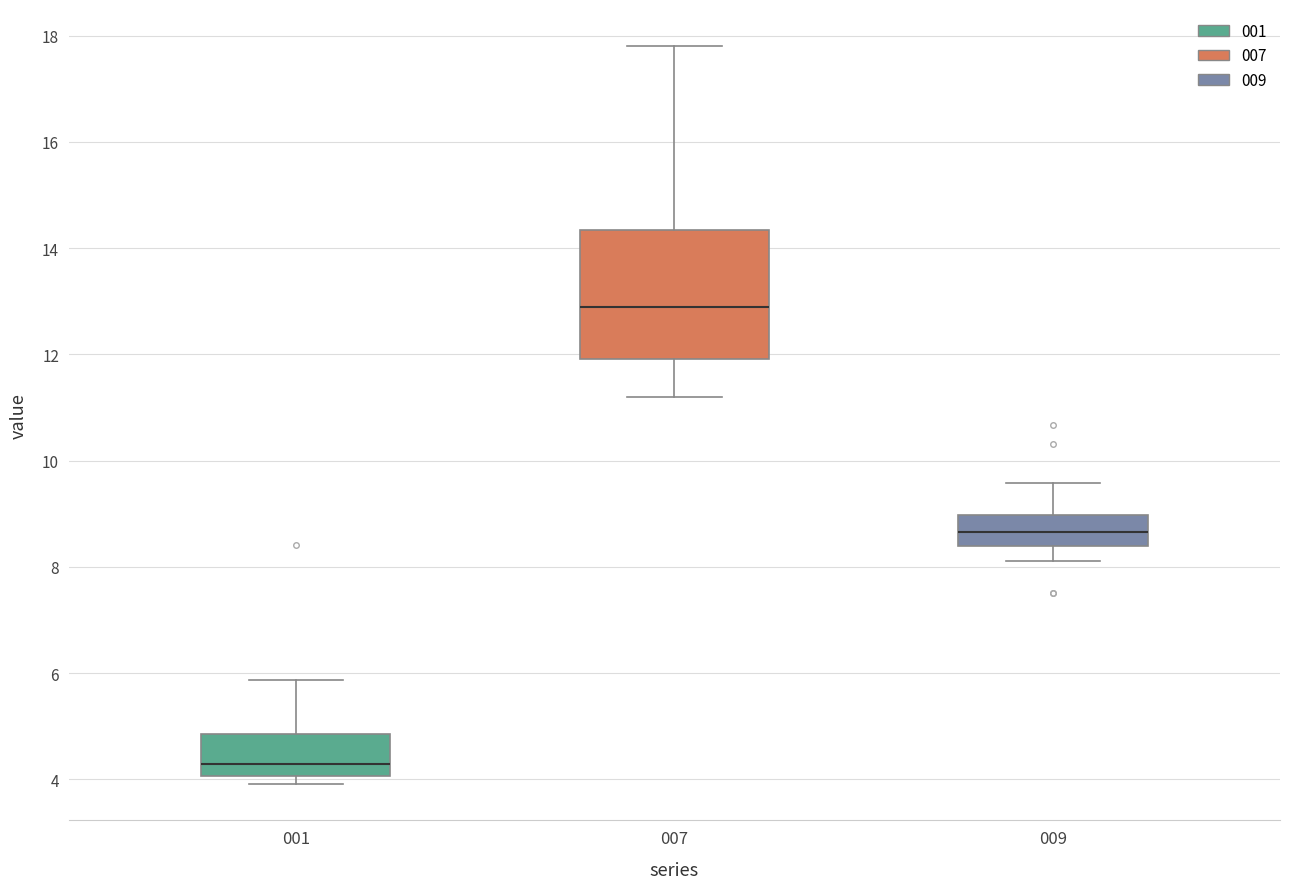

Where is the lower edge of the box at x = 009 on the y-axis? The values are not printed on the chart, so give them approximately, as read against the axis.

8.4